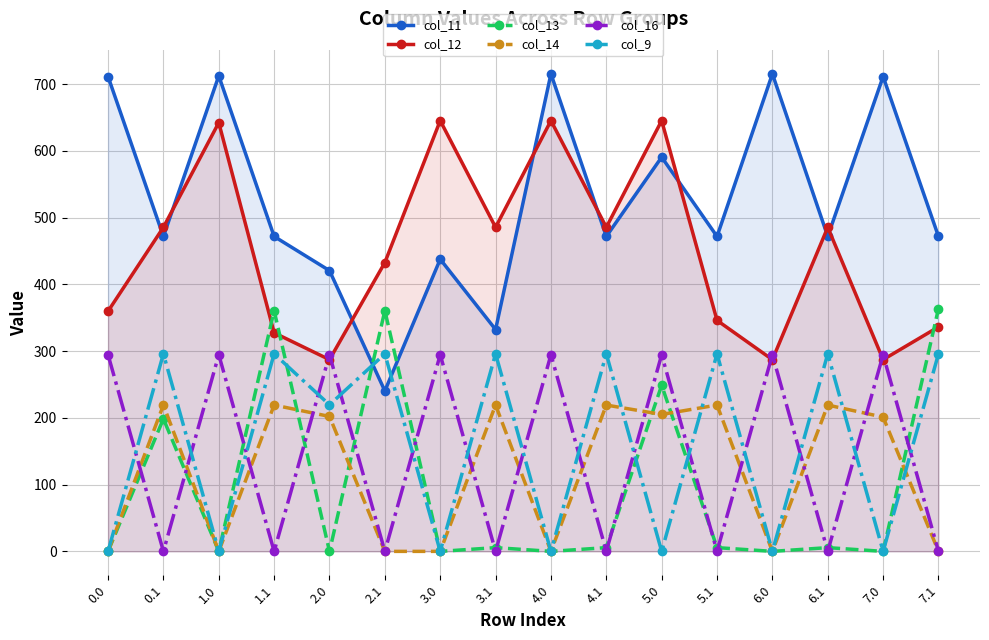

True or false: col_11 and col_16 cross at least once.

False